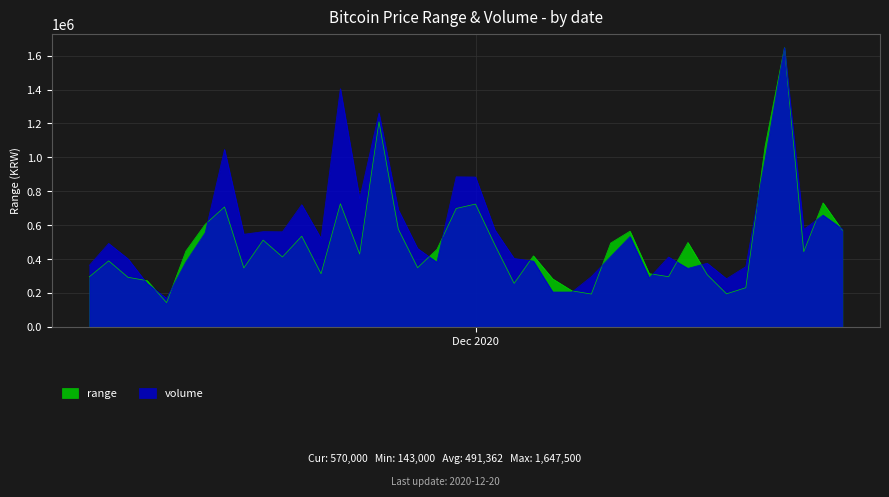

What is the total value across all series at 2020-11-19?

893878.6